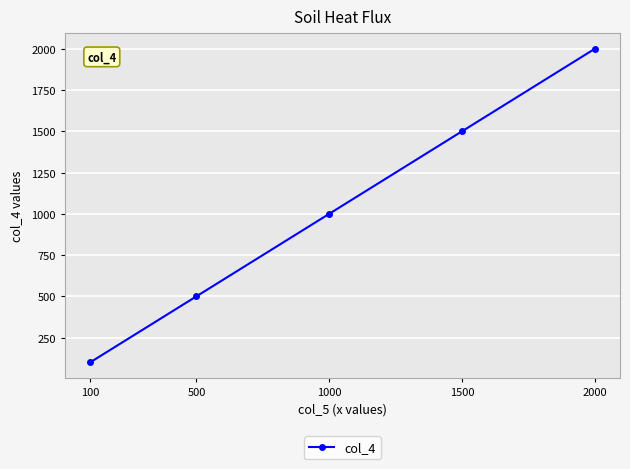

What is the change in value from 1000 to 2000?

+1000